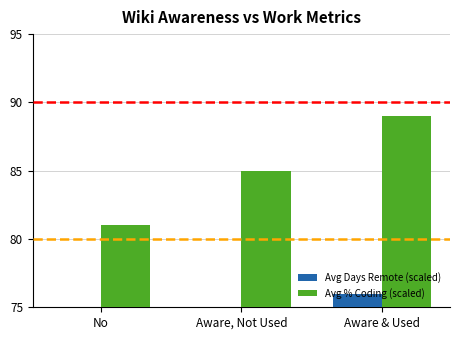

What is the smallest value displayed?

64